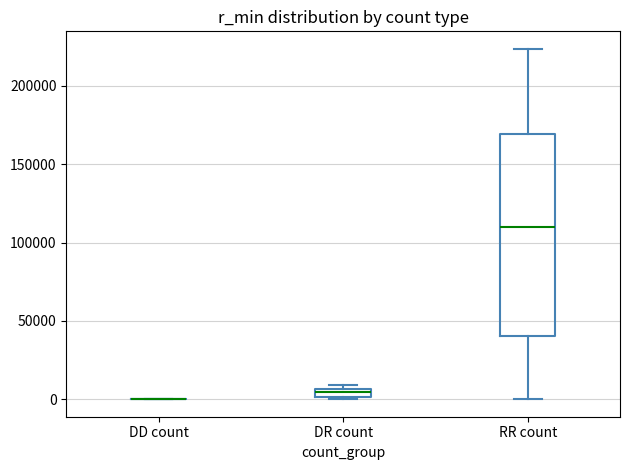

Comparing the boxes themselves (not the whiskers), which one is the tallest?

RR count